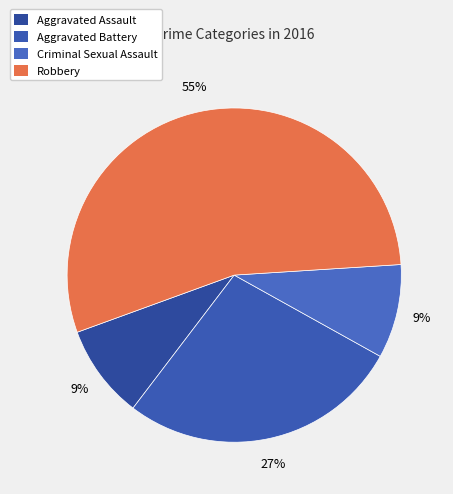

Rank the categories by value from lowest to highest.

Aggravated Assault, Criminal Sexual Assault, Aggravated Battery, Robbery